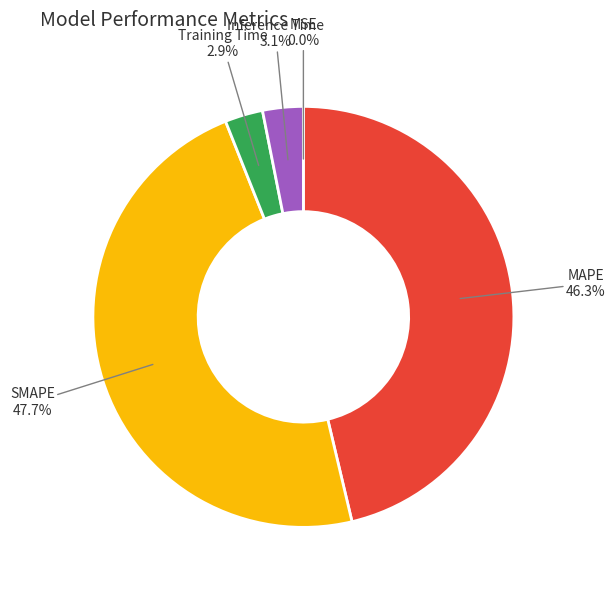

What is the largest slice in the pie chart?

SMAPE